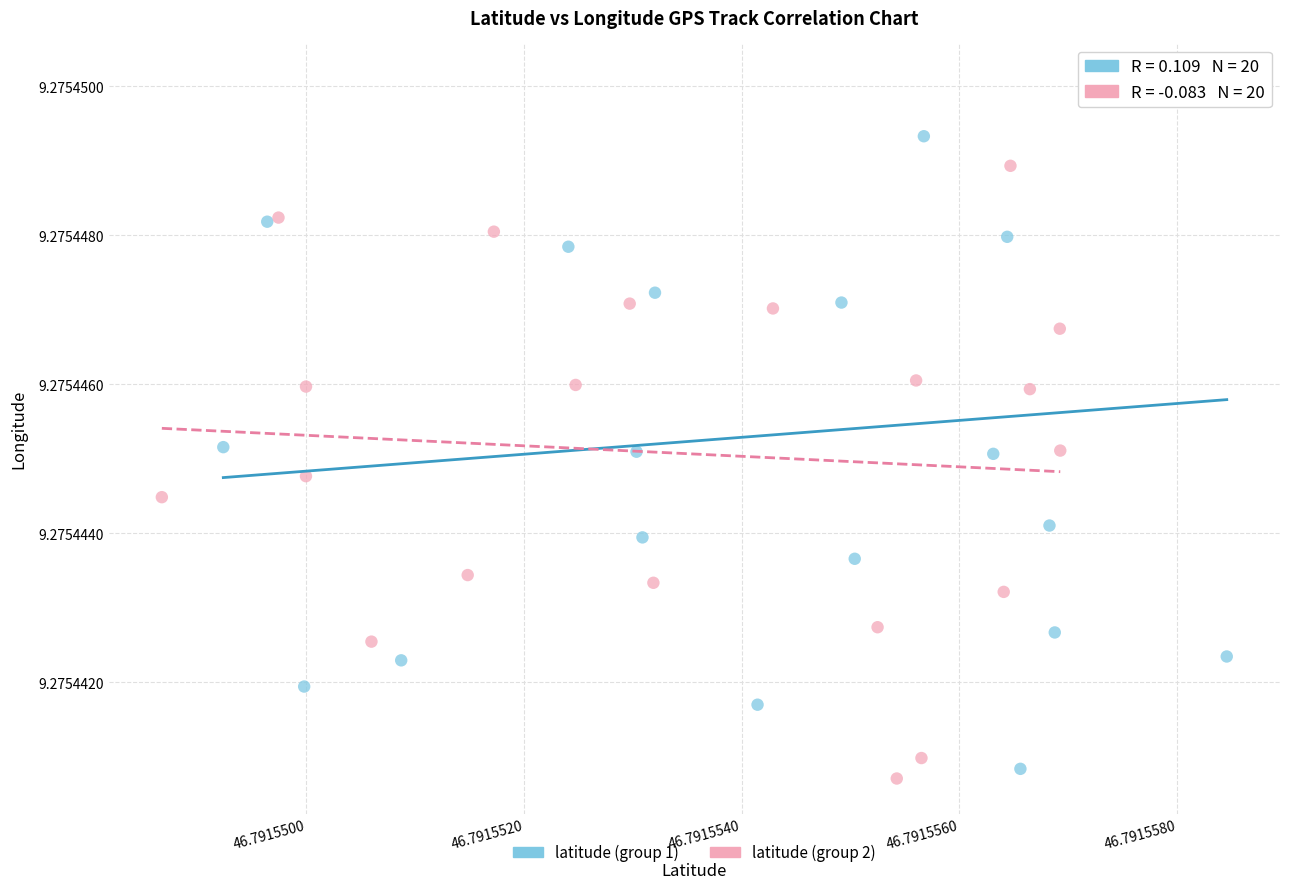

Which series has the widest spread of Y values?

latitude (group 1)